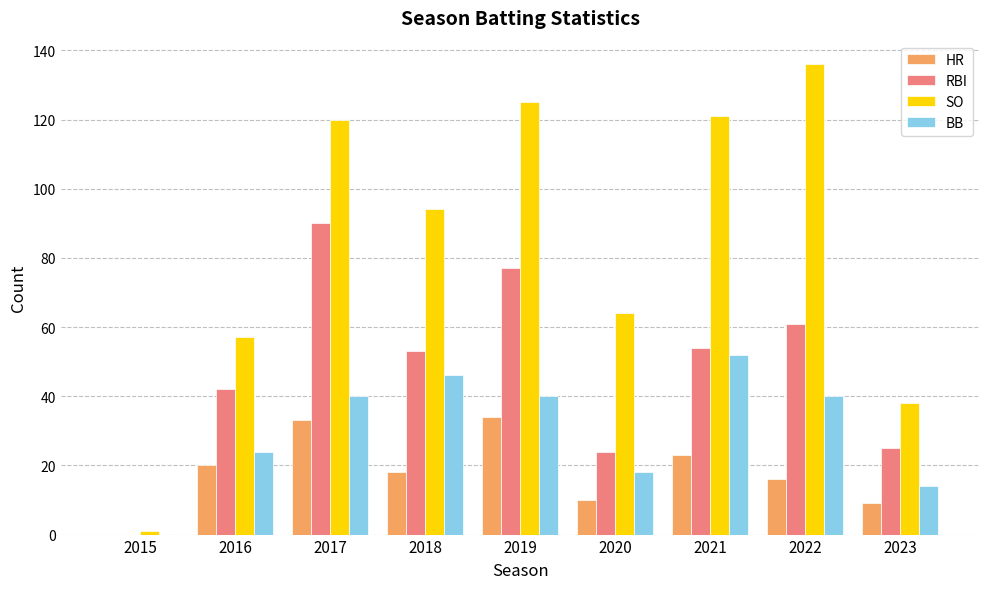

How many groups of bars are there?

9